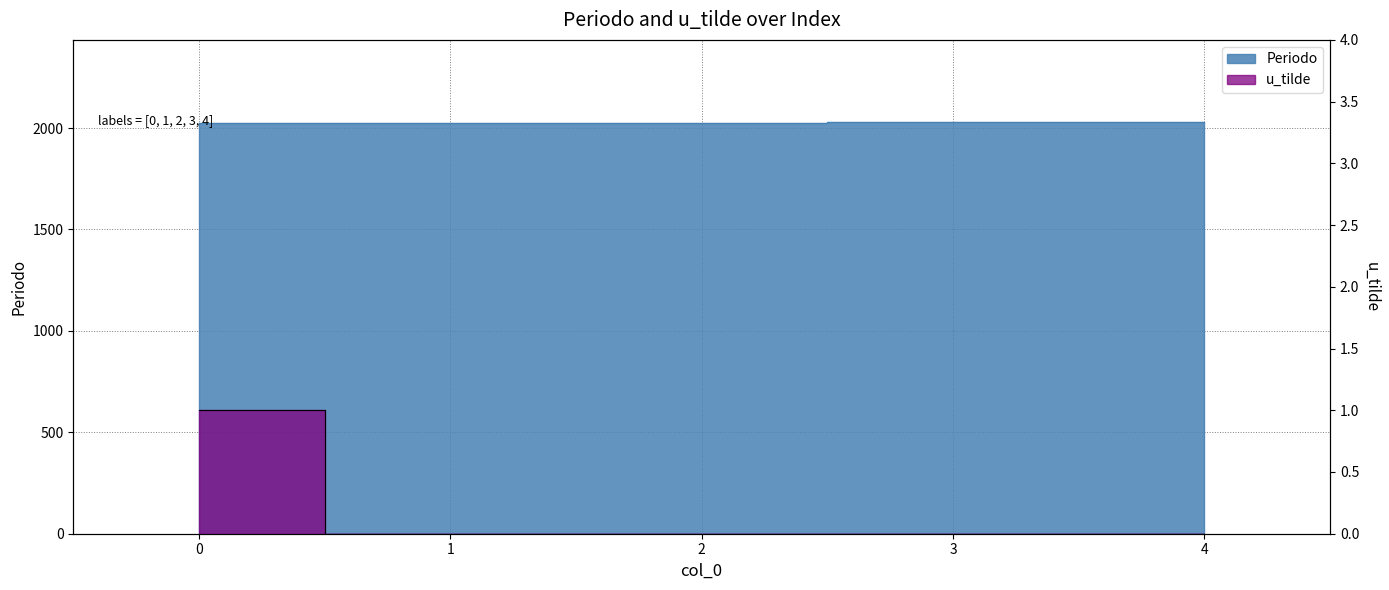

What is the difference between the maximum and second lowest values in the Periodo series?

3